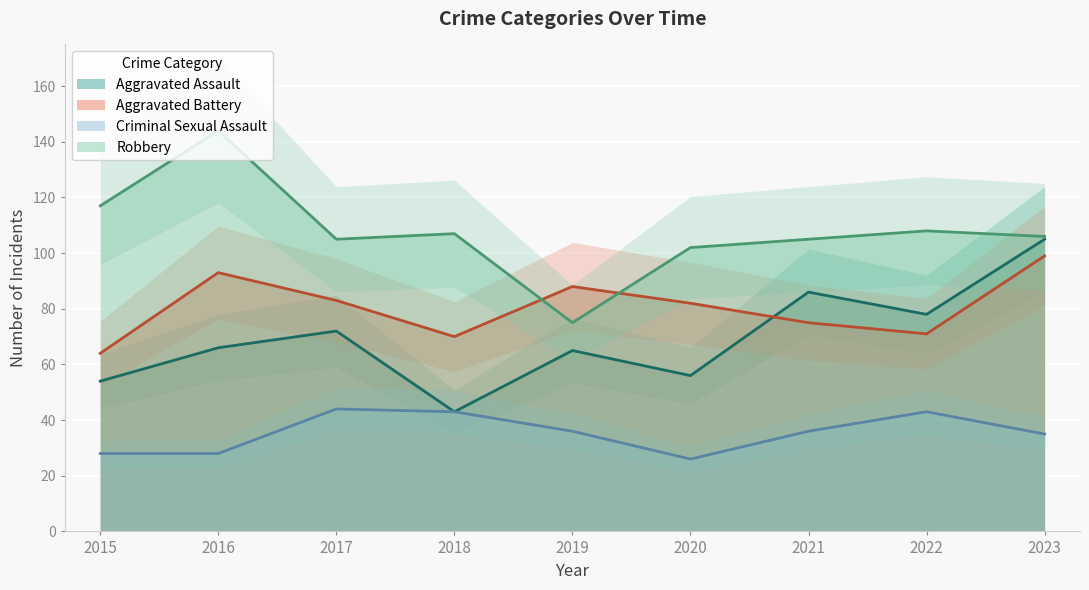

True or false: Robbery and Criminal Sexual Assault intersect in this chart.

False